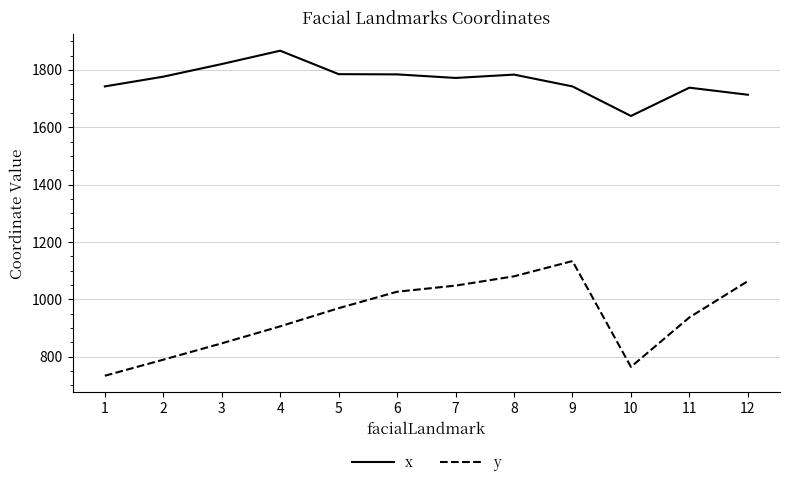

What is the difference between the highest and lowest values at 9?

609.2